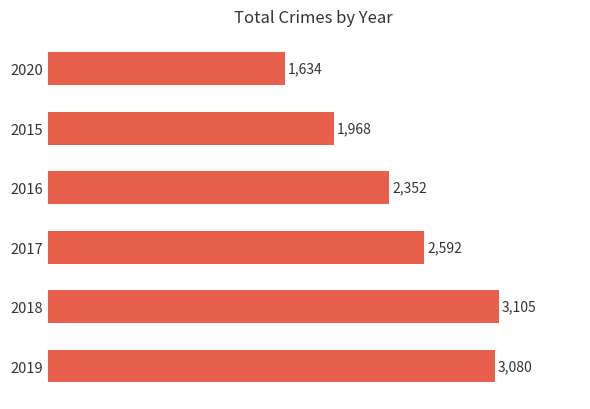

Where is the data nearest to the value 2369?

2016